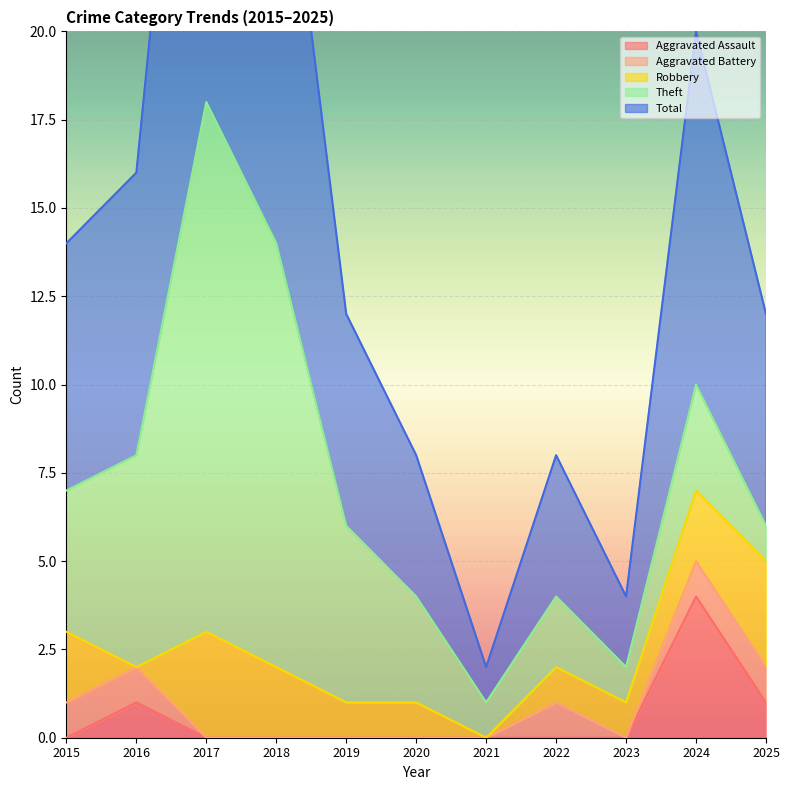

What is the total value across all series at 2025?

12